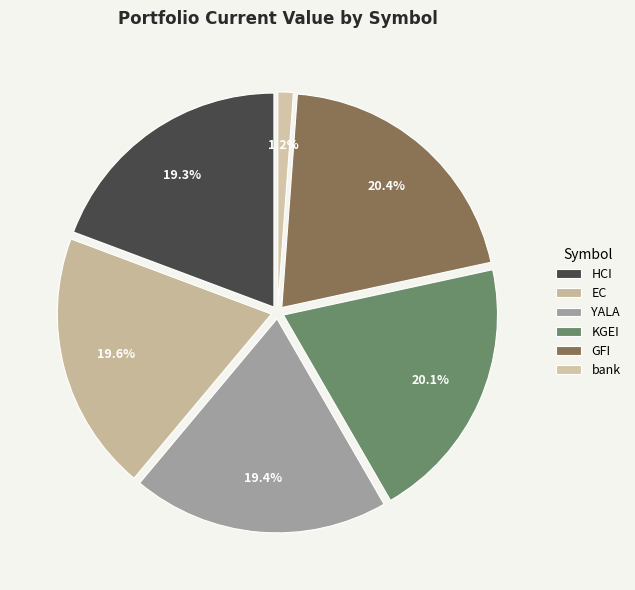

What percentage is NOT represented by bank?

98.8%